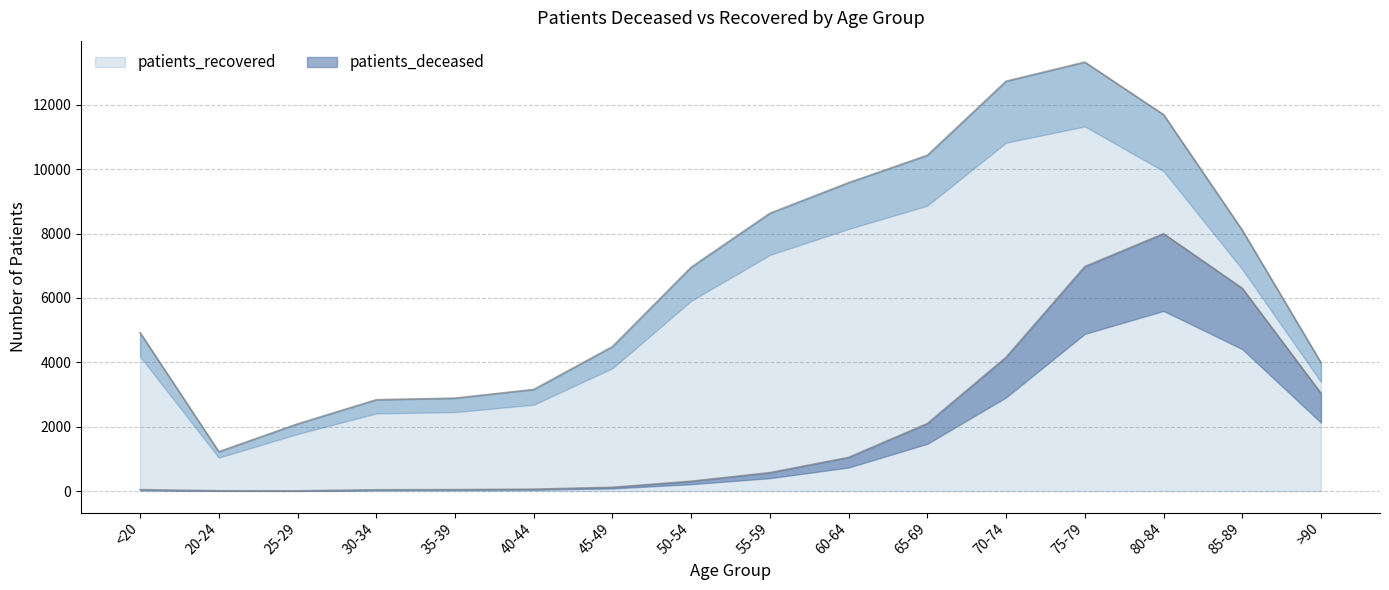

Which series has the largest range (max minus min)?

patients_recovered